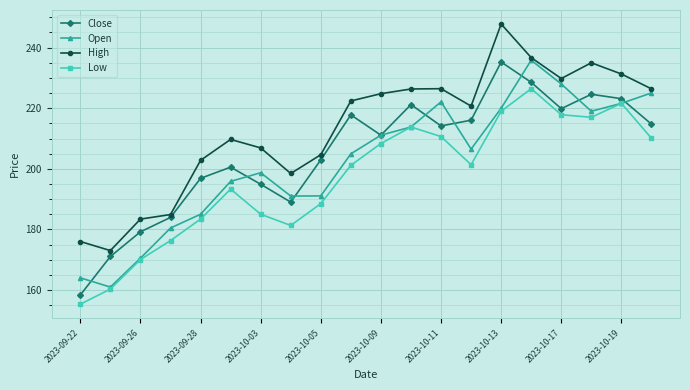

True or false: High has more than 1 interior local peaks.

True